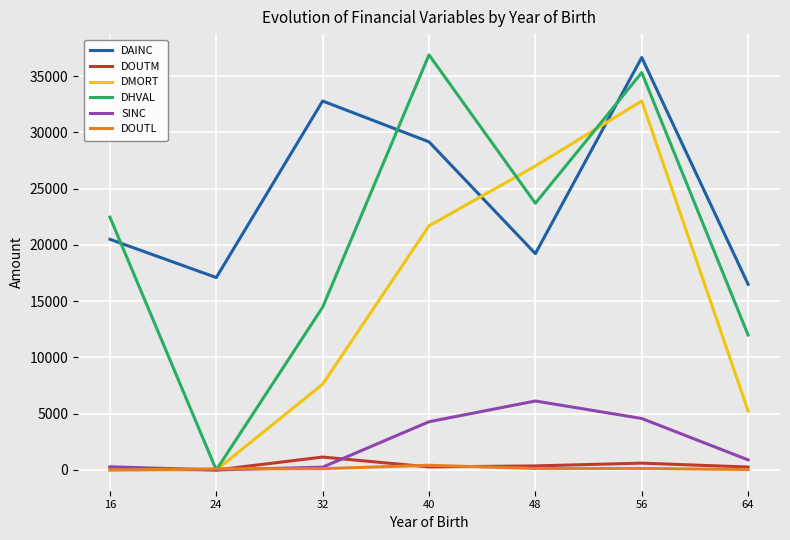

The value of DAINC at 56 is 36654.8. True or false?

True